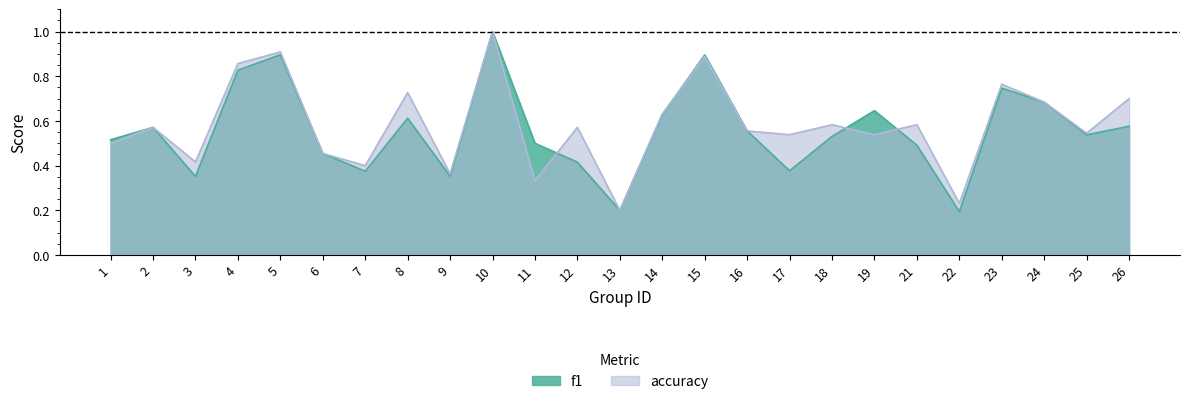

Count the f1 values in the range 0 to 1.

25